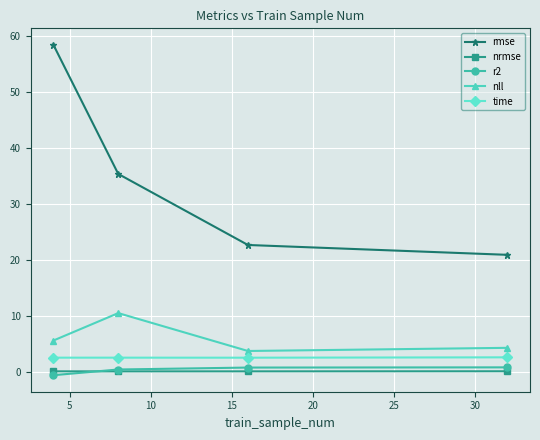

How many values in the nll series exceed 5?

2